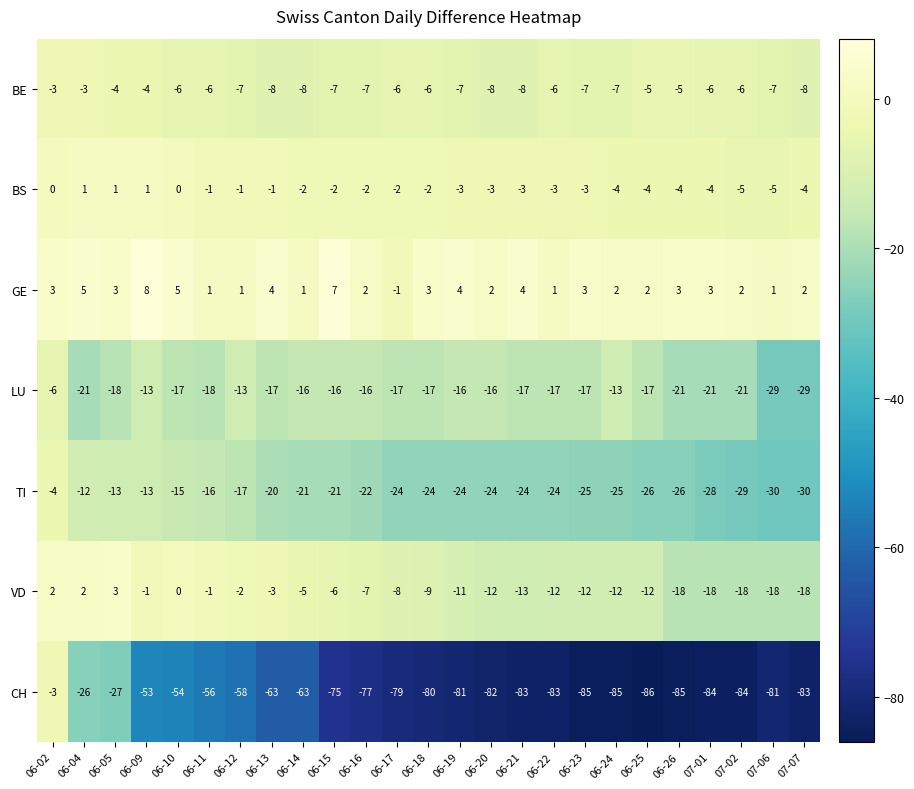

Which series has the widest spread of values?

CH